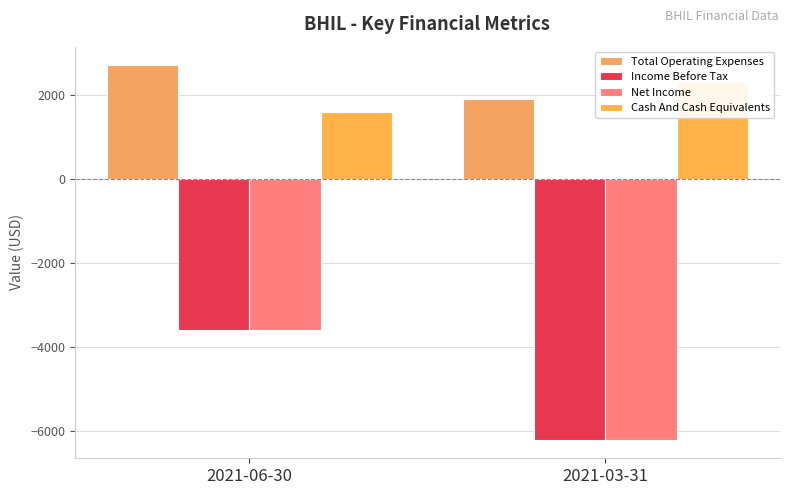

How many bars are there in total?

8